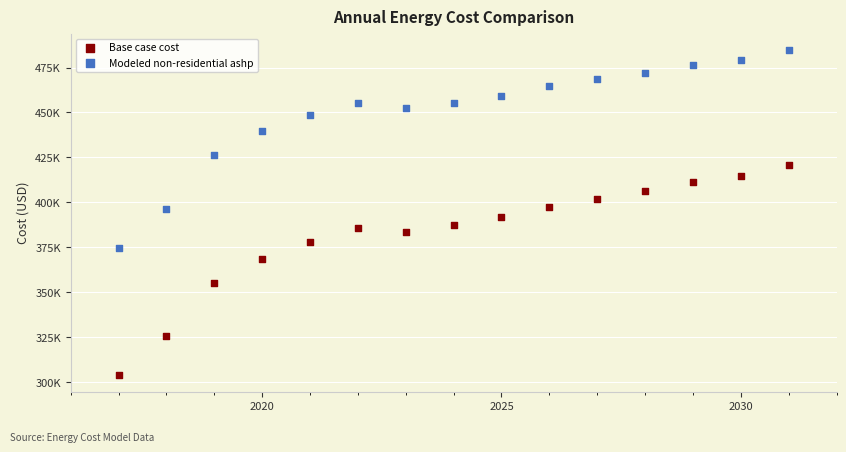

Which series has the largest Y range (max minus min)?

Base case cost